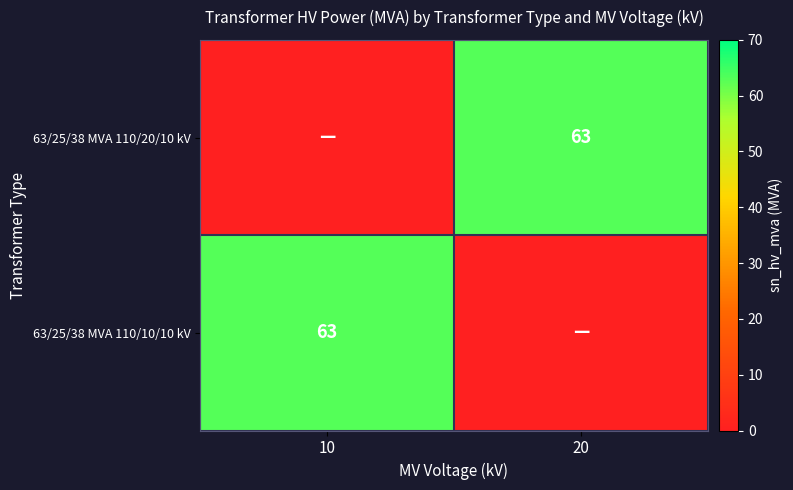

Is it true that 63/25/38 MVA 110/10/10 kV equals 63 at 10?

True